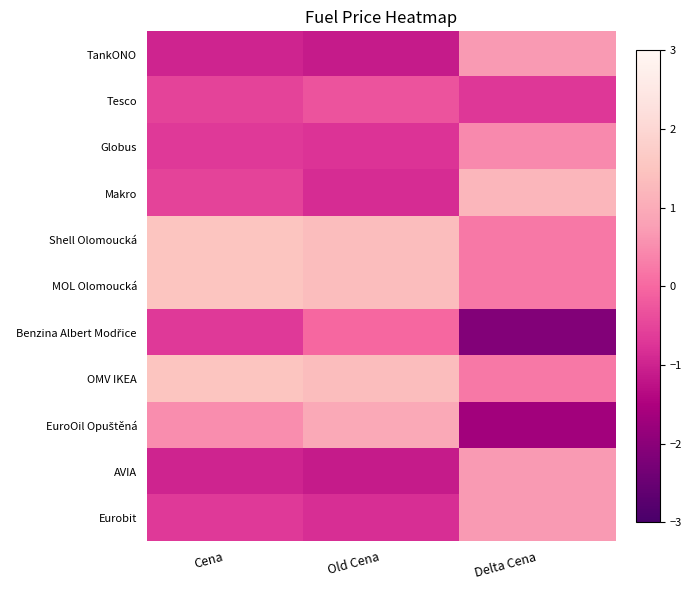

At how many categories does at least one series exceed 0?

3